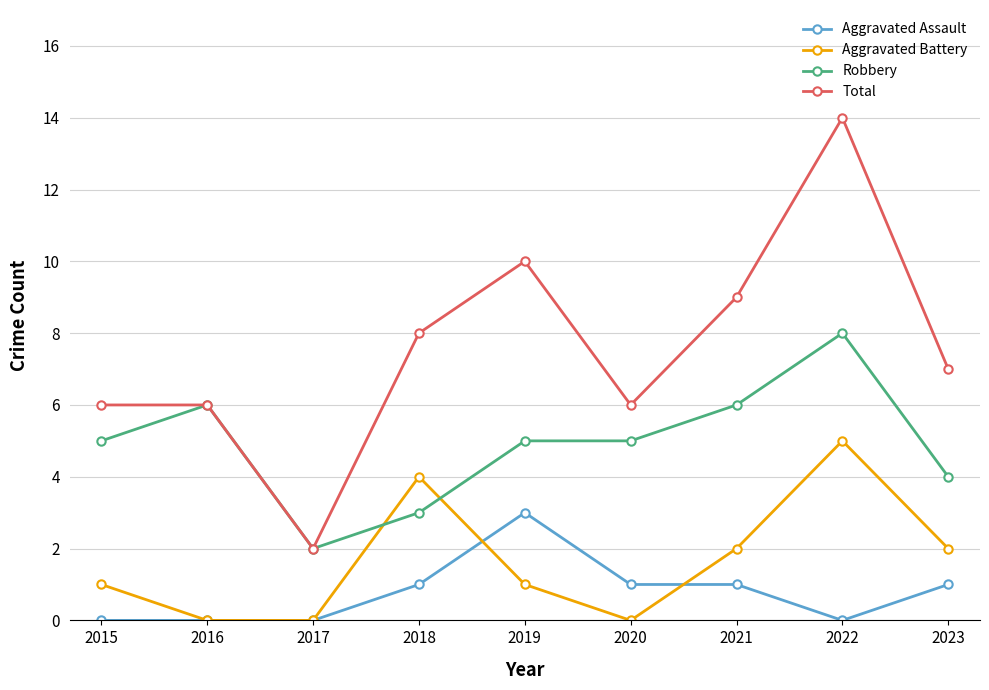

Which series has the largest range (max minus min)?

Total